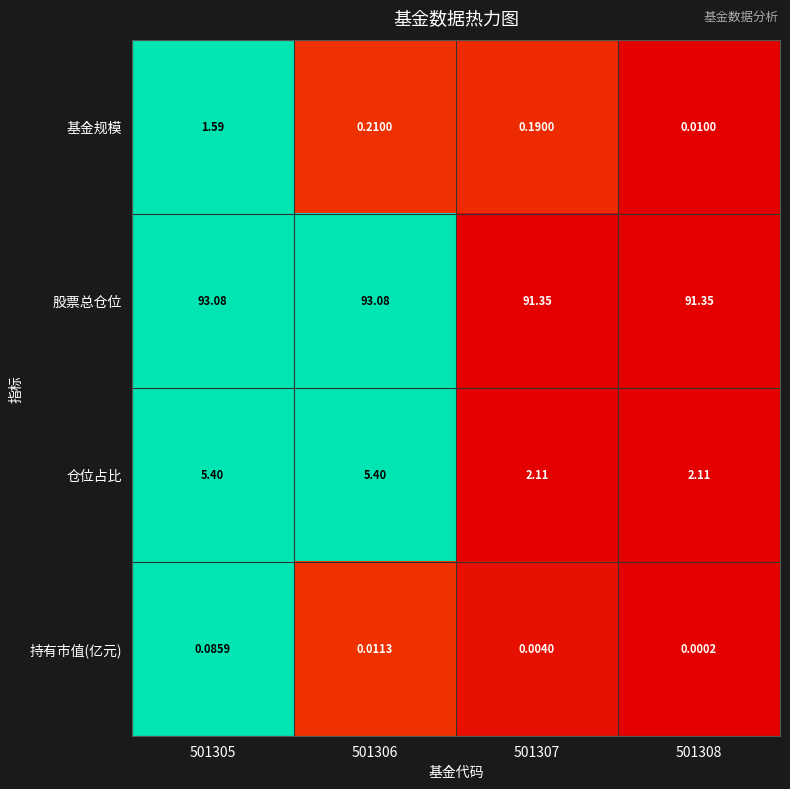

Which series has the widest spread of values?

仓位占比